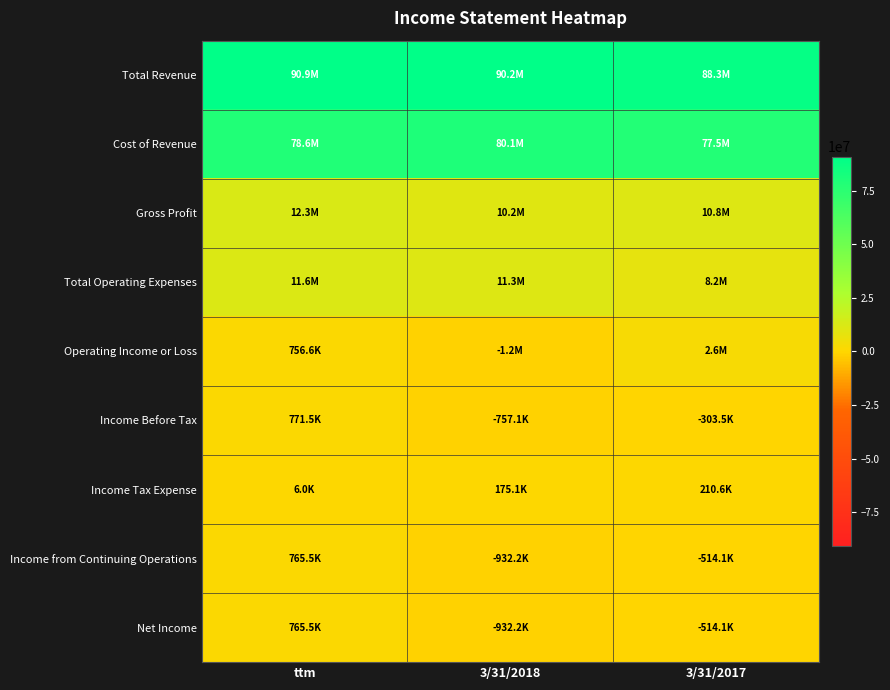

At how many categories does at least one series exceed 48261941?

3